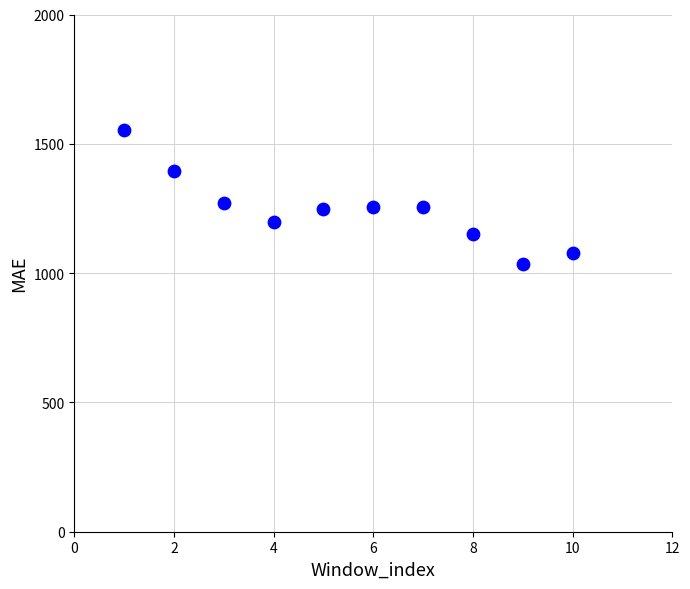

What is the range of X values (max minus min)?

9.0